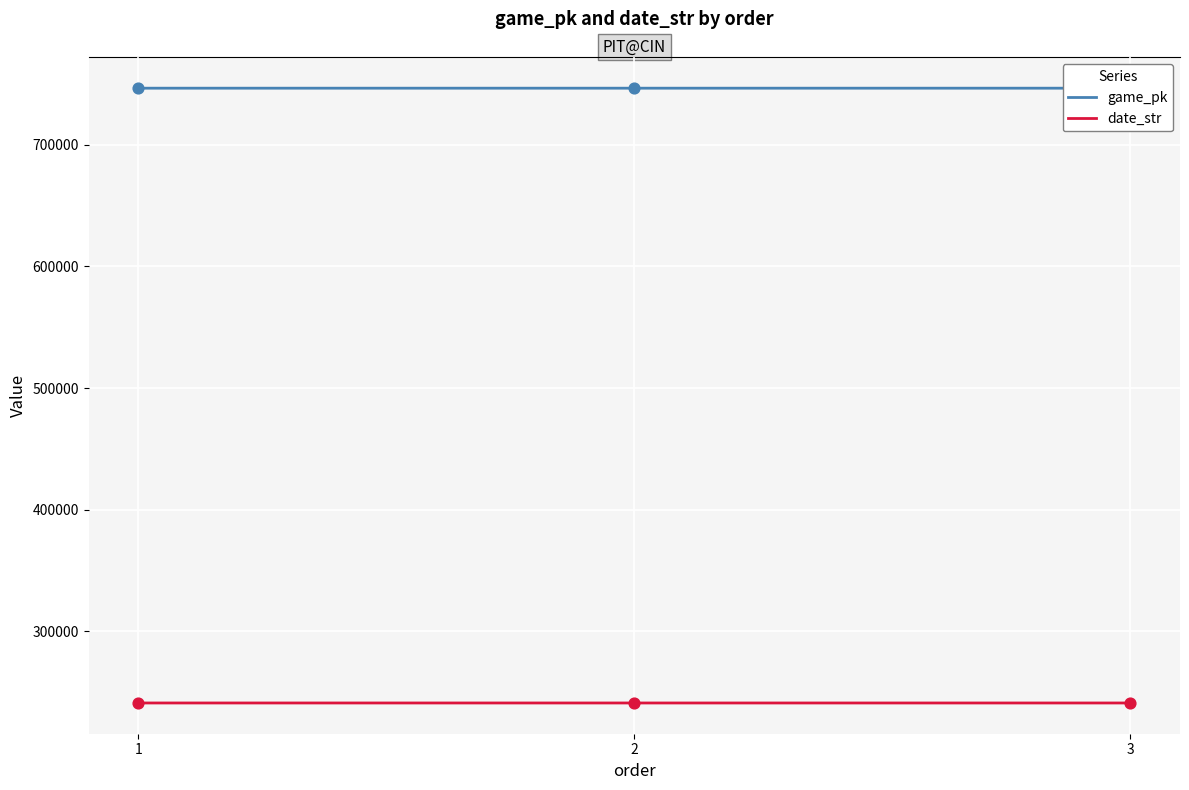

Which series contains the highest Y value?

game_pk